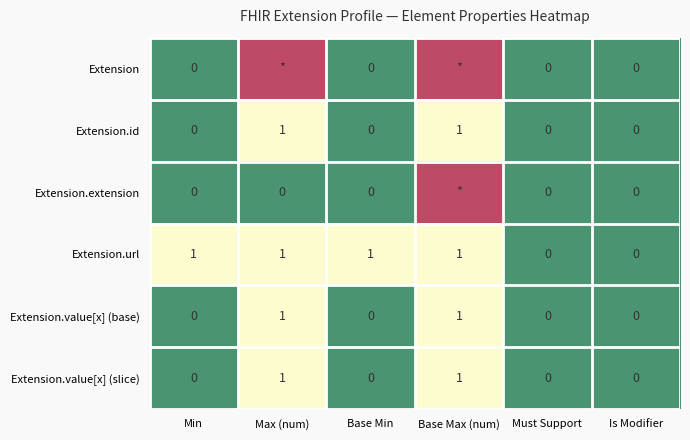

What is the sum of all Extension.id values?

2